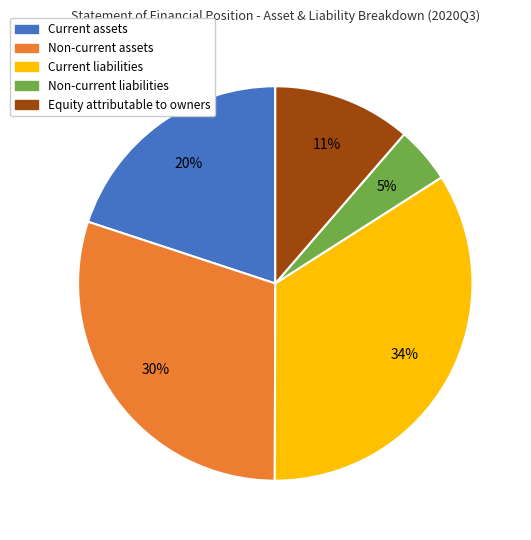

Between Non-current assets and Equity attributable to owners, which is larger?

Non-current assets